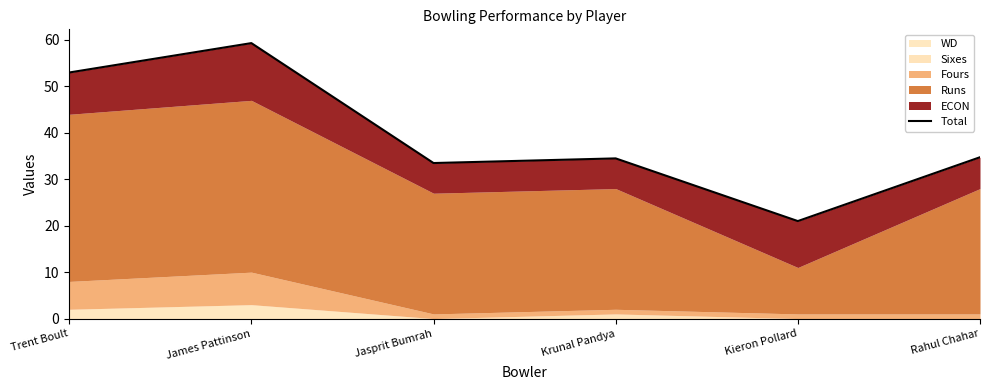

What is the label of the 2nd point from the left?

James Pattinson